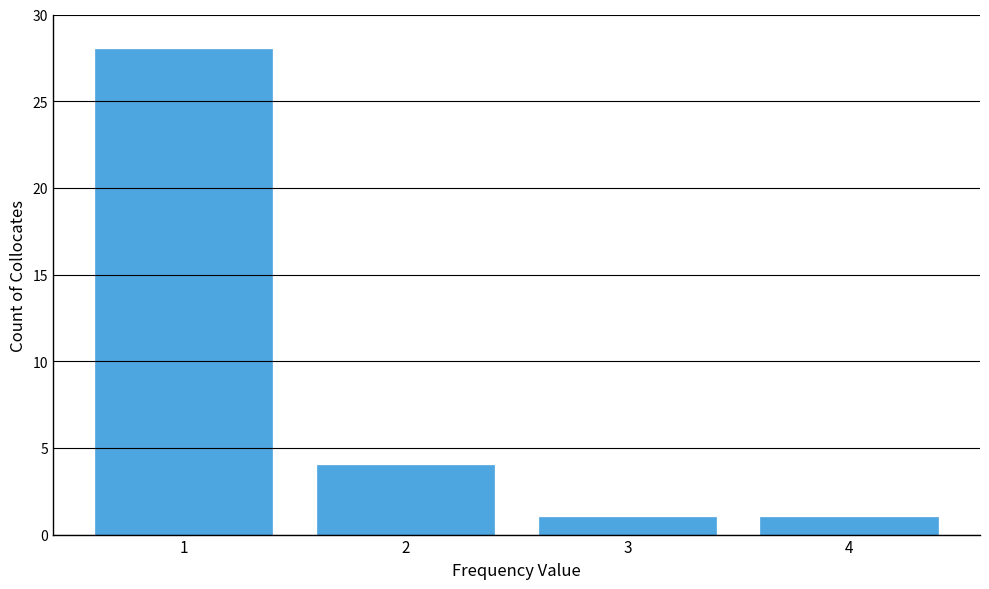

Reading left to right, extract all data points from this chart.

1=28	2=4	3=1	4=1